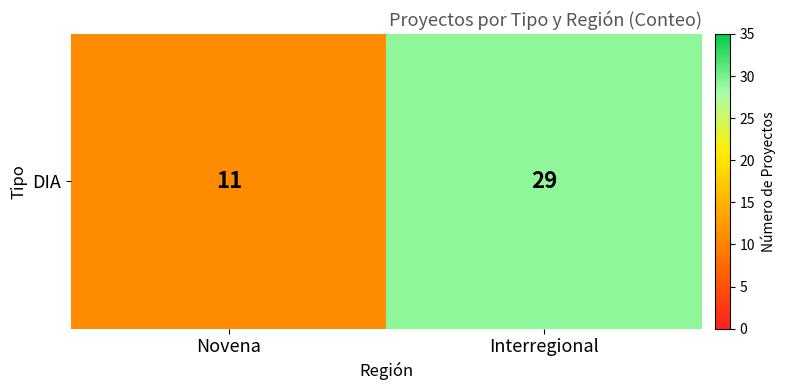

True or false: the data shows 11 at Novena.

True